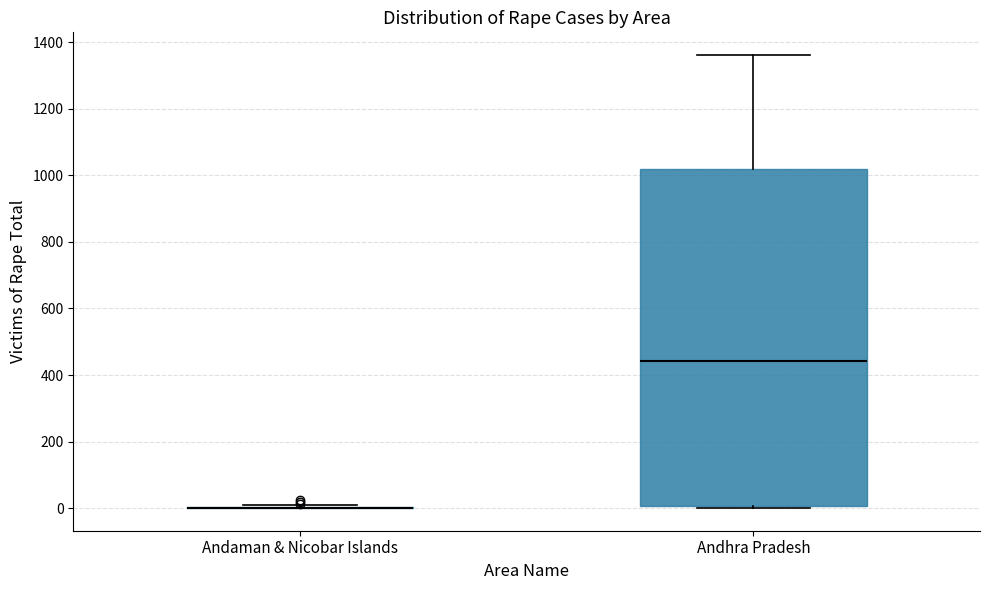

Reading left to right, transcribe this box plot: for each box, give where its median line is, the range the box spans, and where its two whiskers end, as read against the y-axis. The values are not printed on the chart, so give them approximately, as read against the axis.

Andaman & Nicobar Islands: box collapsed to a line at 0, whiskers 0 to 20
Andhra Pradesh: median 440, box 0 to 1020, whiskers 0 to 1360